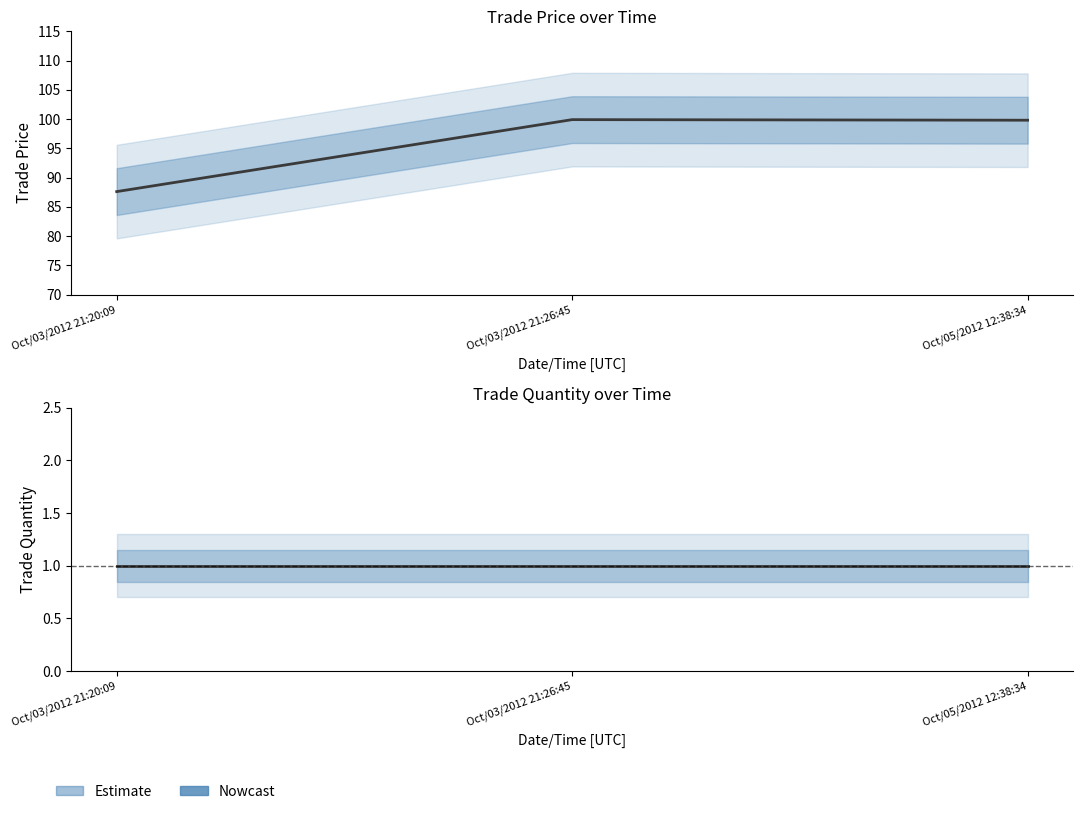

What is the average value of the trade price series?

95.8